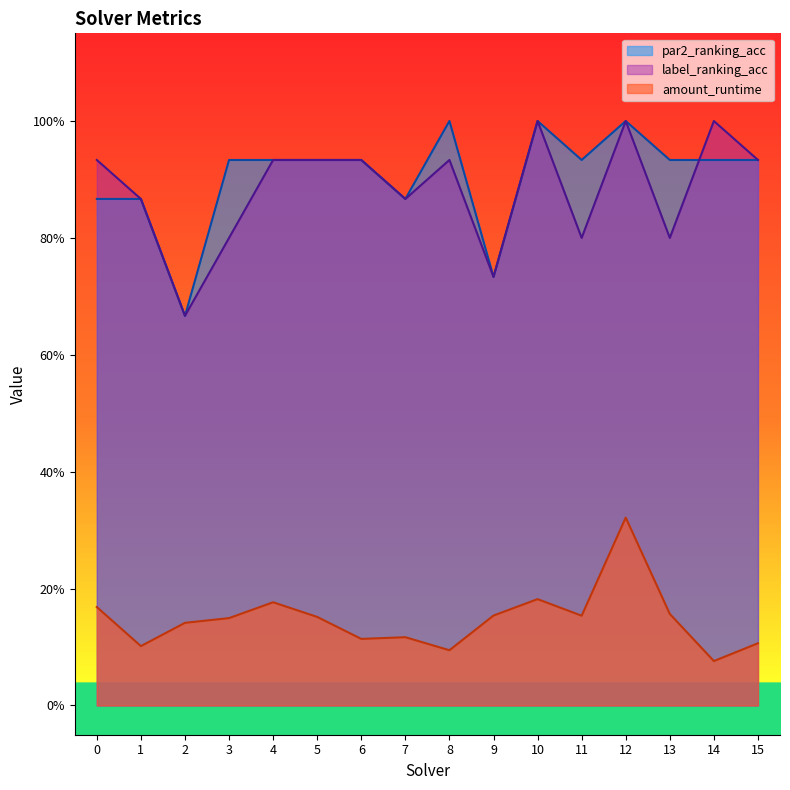

The value of amount_runtime at 13 is 0.3. True or false?

False